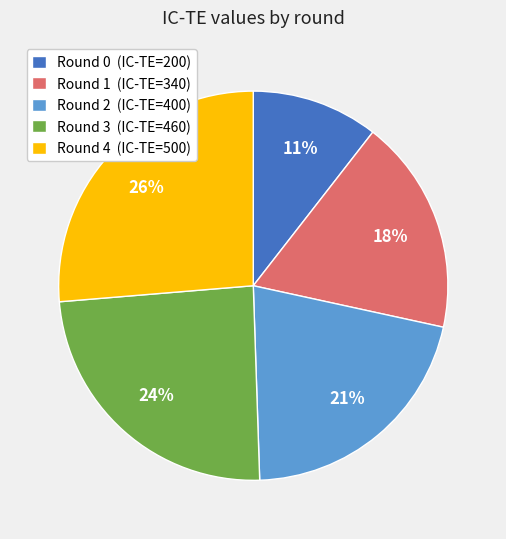

What is the smallest slice in the pie chart?

Round 0 (IC-TE=200)